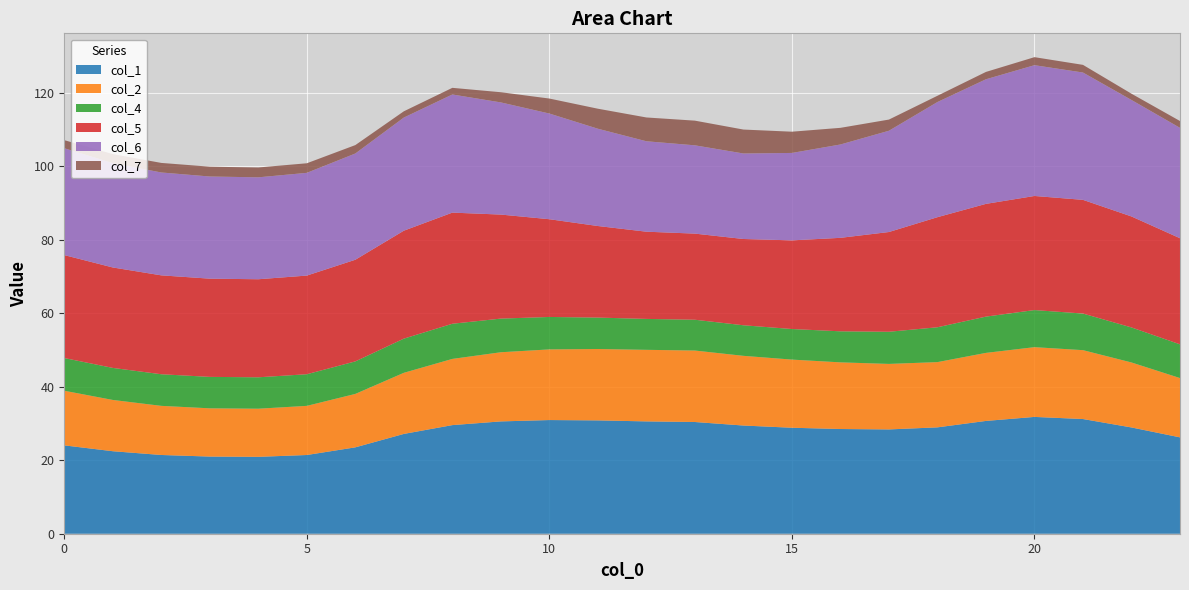

Reading left to right, transcribe all the data shown in this chart.

col_1: 24.1	22.5	21.4	21.0	20.9	21.4	23.5	27.2	29.6	30.6	31.0	30.9	30.6	30.4	29.5	28.9	28.5	28.4	29.0	30.7	31.8	31.2	28.9	26.2
col_2: 14.9	14.0	13.4	13.1	13.1	13.4	14.5	16.6	18.0	18.8	19.2	19.4	19.5	19.5	19.0	18.6	18.2	17.8	17.8	18.5	19.0	18.8	17.7	16.1
col_4: 8.9	8.7	8.6	8.6	8.6	8.6	8.9	9.3	9.6	9.2	8.8	8.6	8.4	8.4	8.3	8.3	8.5	8.8	9.5	9.9	10.1	10.0	9.5	9.2
col_5: 28.0	27.3	26.9	26.7	26.7	26.9	27.7	29.4	30.3	28.3	26.6	24.9	23.7	23.5	23.5	24.1	25.5	27.2	30.0	30.7	31.1	31.0	30.2	28.9
col_6: 29.1	28.4	28.0	27.8	27.8	28.0	28.9	30.8	32.2	30.5	28.8	26.5	24.6	24.0	23.3	23.8	25.4	27.6	31.4	33.9	35.6	34.7	31.7	30.1
col_7: 2.2	2.4	2.6	2.7	2.7	2.6	2.3	1.7	1.8	2.8	4.1	5.5	6.5	6.7	6.5	5.8	4.5	3.0	1.7	2.0	2.2	2.1	1.7	1.9